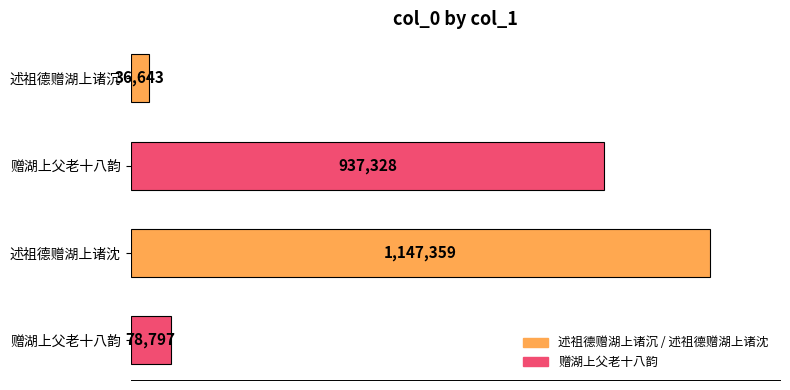

Are the bars horizontal?

Yes